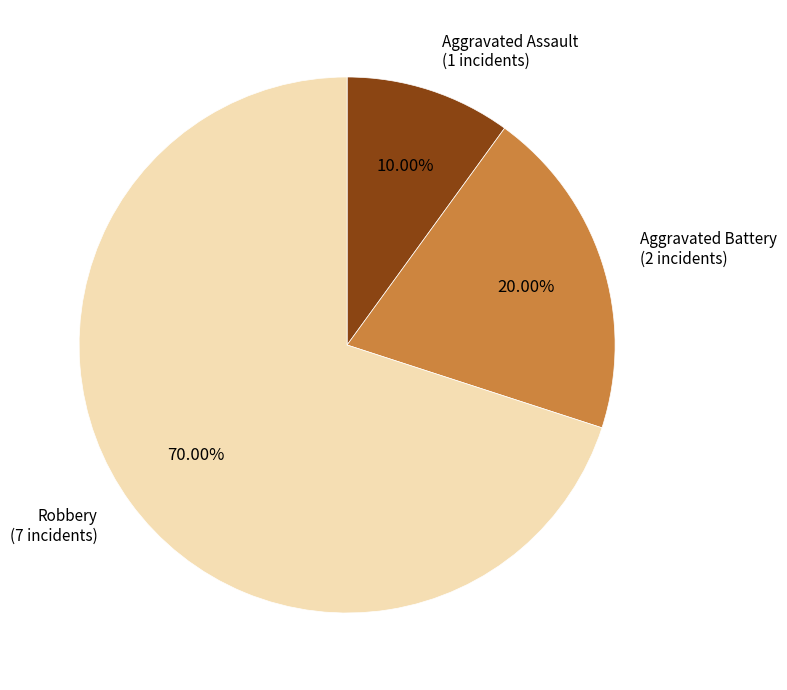

What is the ratio of the value at Robbery to the value at Aggravated Battery?

3.5